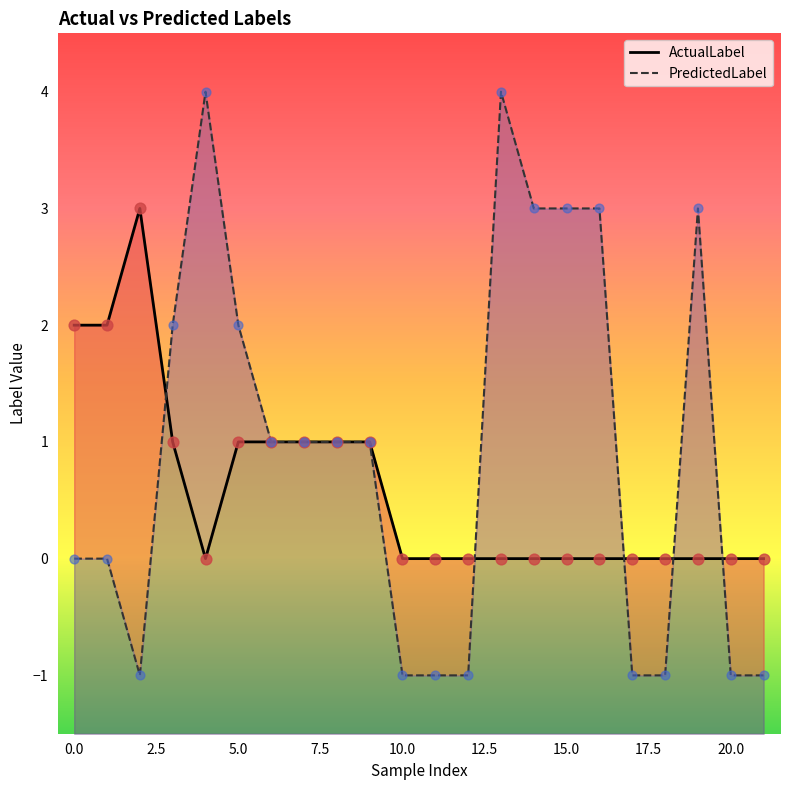

Which series contains the highest Y value?

PredictedLabel